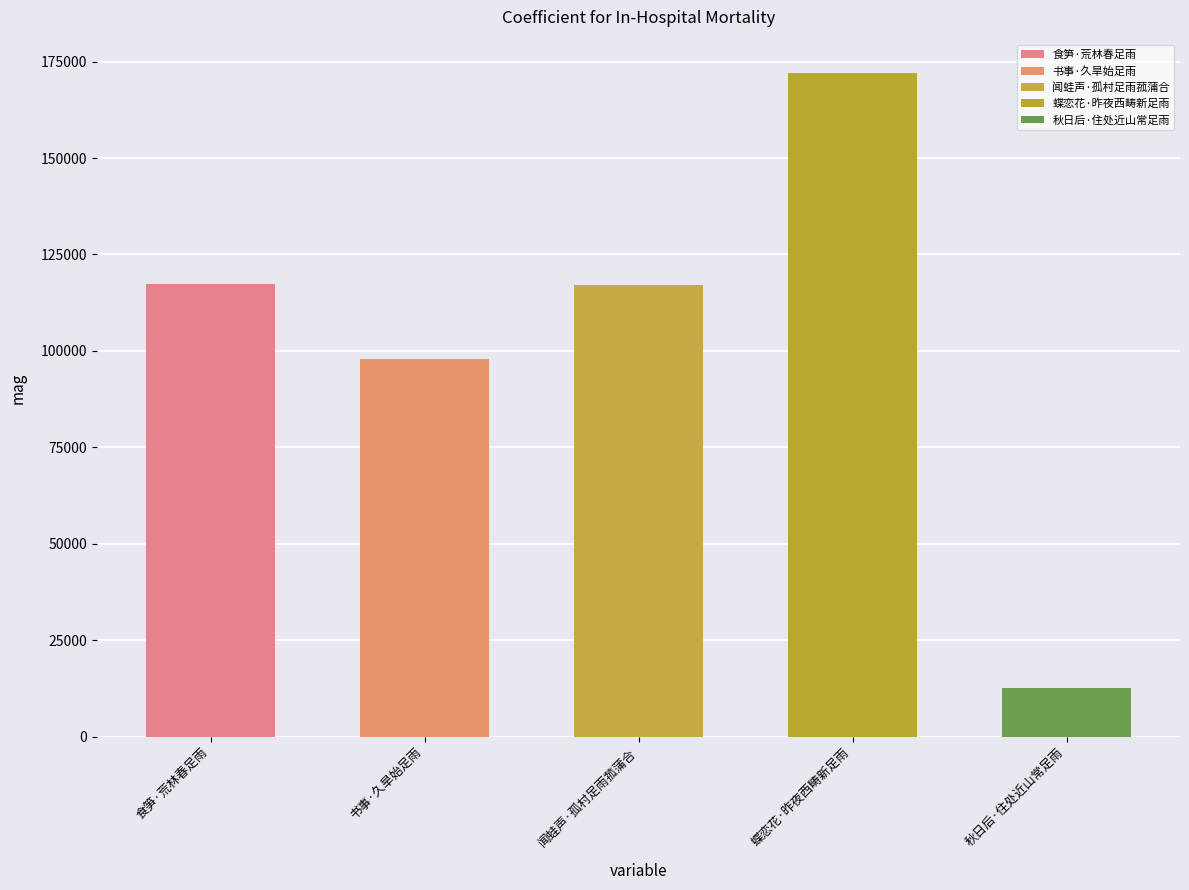

At which category does the chart reach its minimum across all series?

秋日后·住处近山常足雨